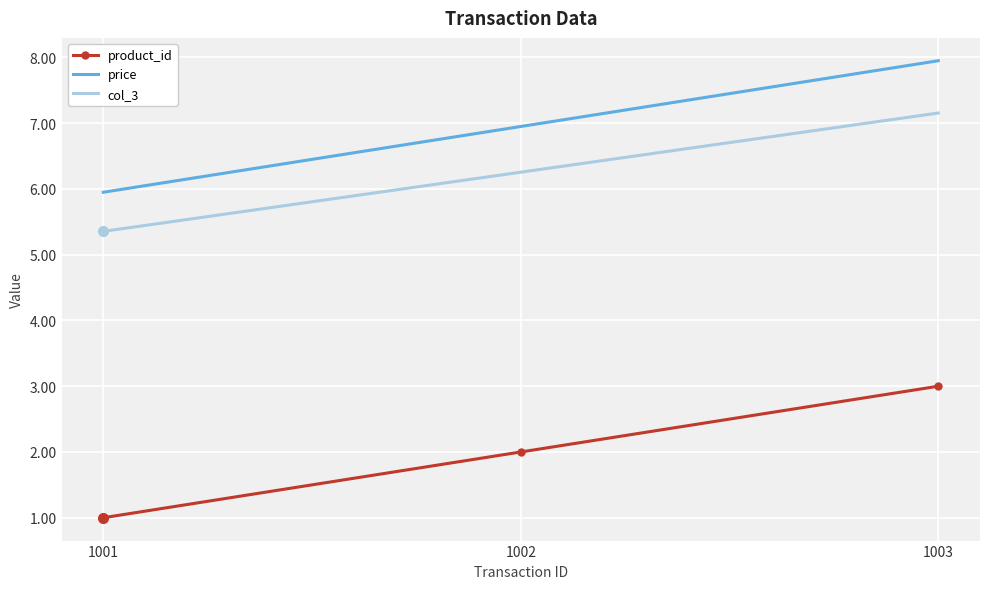

Is the value of product_id at 1003 greater than the value of col_3 at 1003?

No